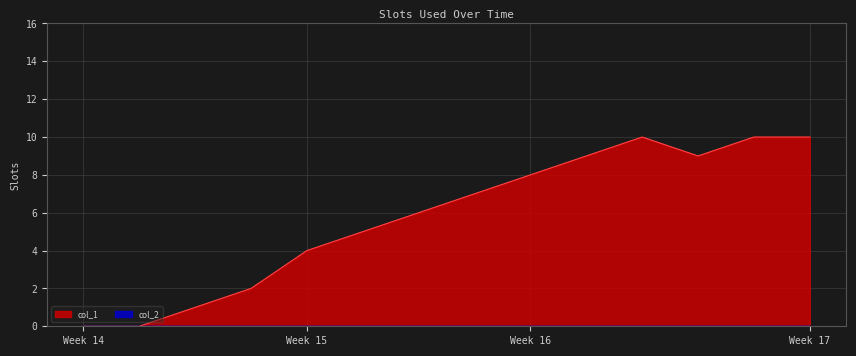

What is the value of the 9th point from the left?

8